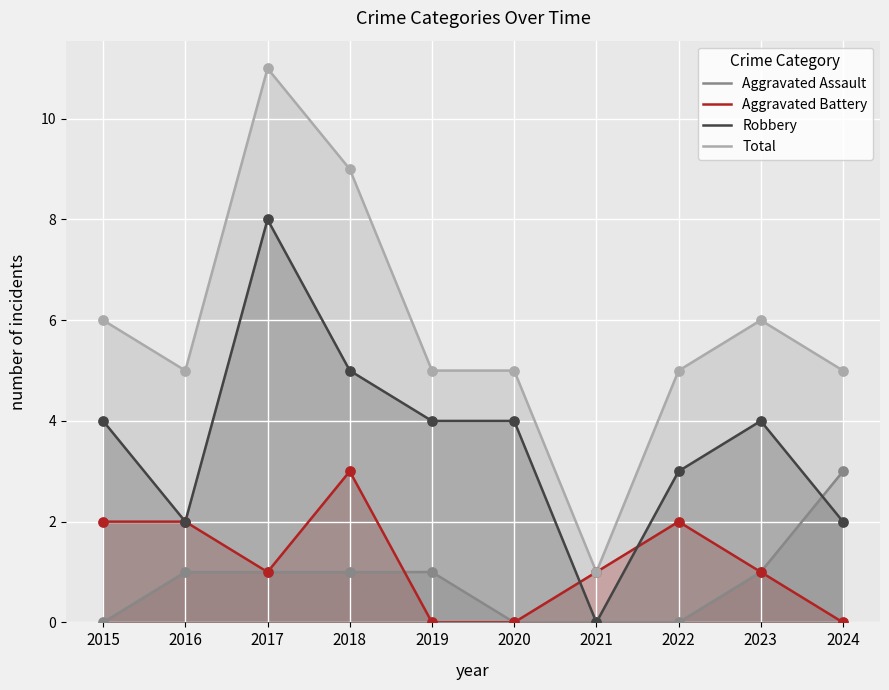

Which series reaches the maximum Y coordinate?

Total